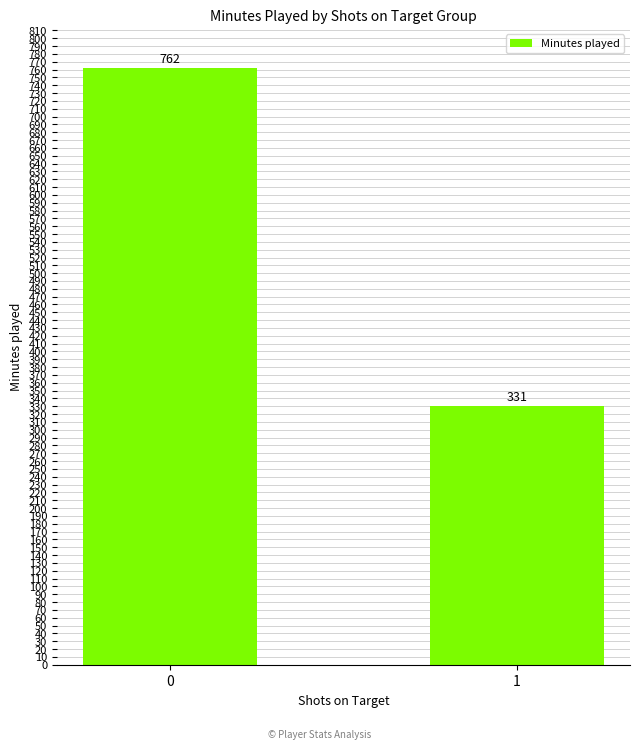

How many categories are shown in the chart?

2